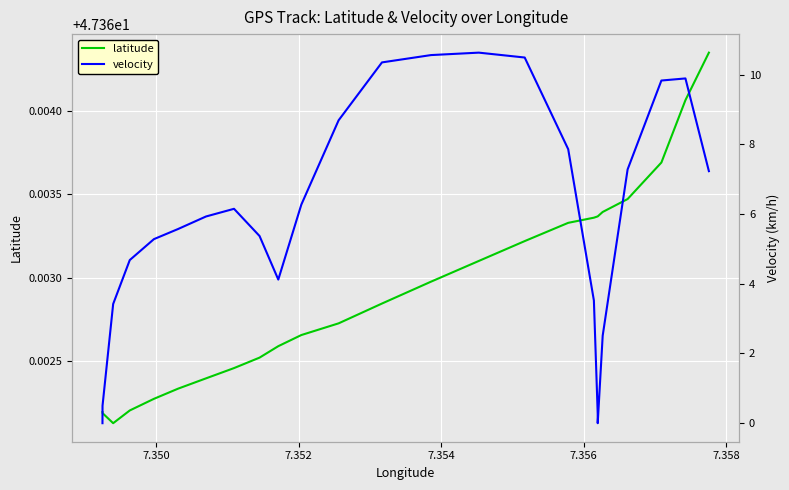

True or false: latitude and velocity cross at least once.

False